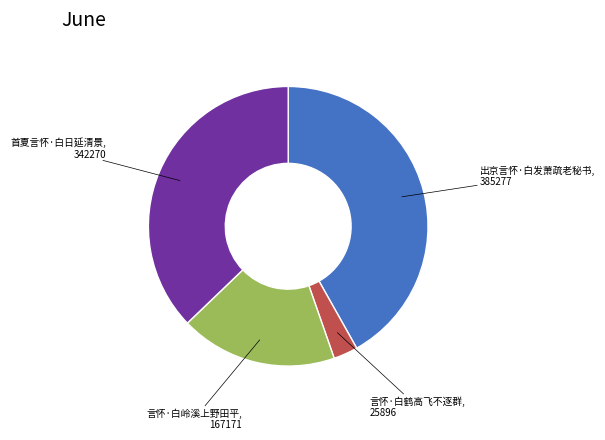

Is there a majority slice in this chart?

No